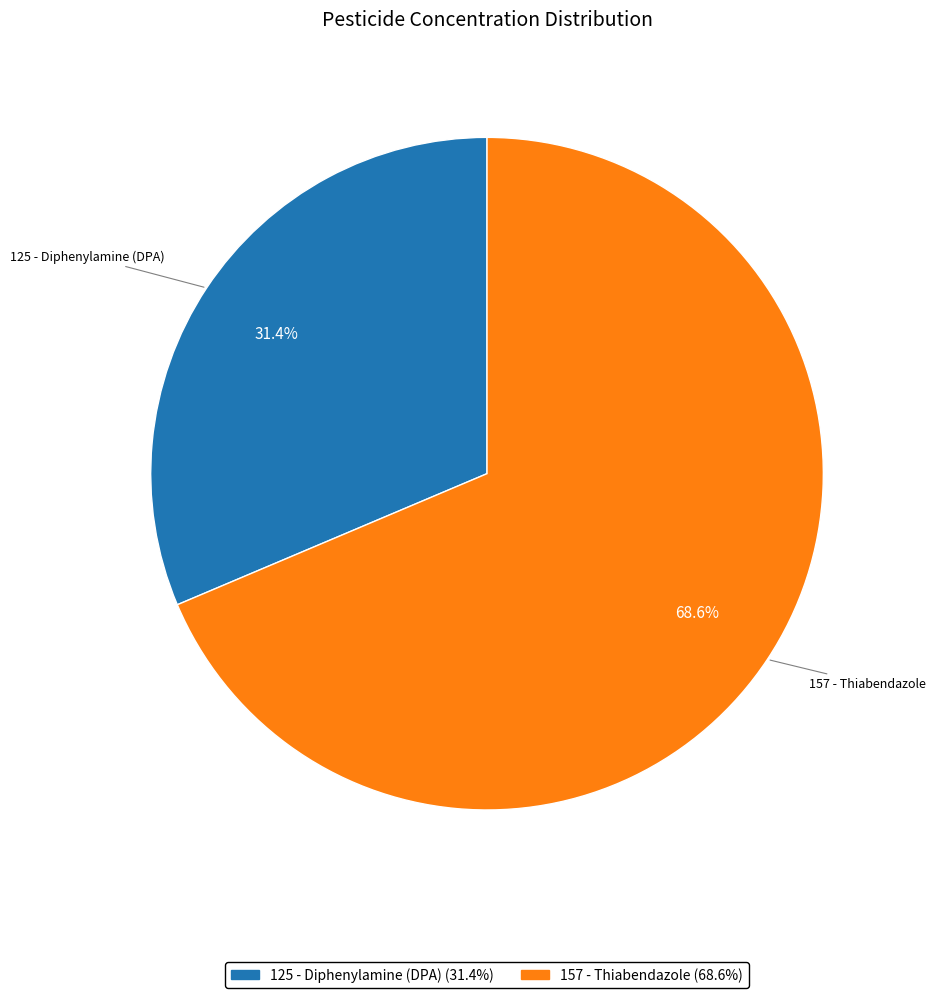

What percentage do 157 - Thiabendazole and 125 - Diphenylamine (DPA) together represent?

100.0%